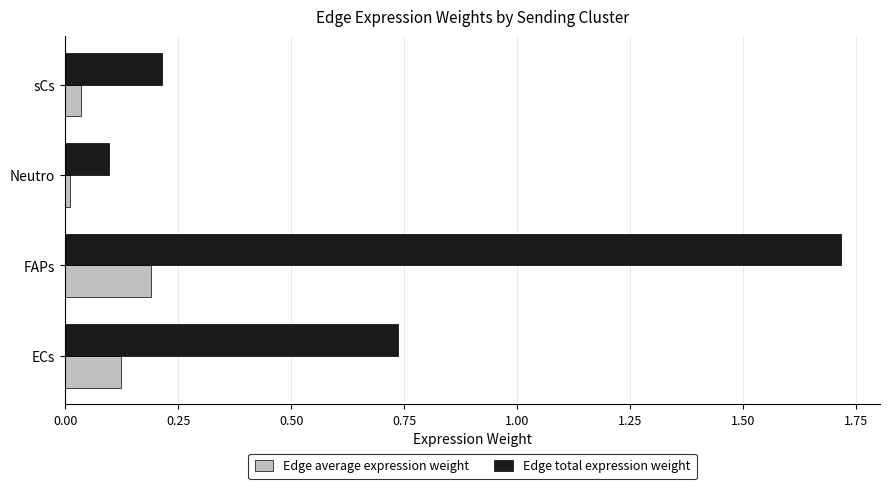

What are all the series names shown in the legend?

Edge average expression weight, Edge total expression weight